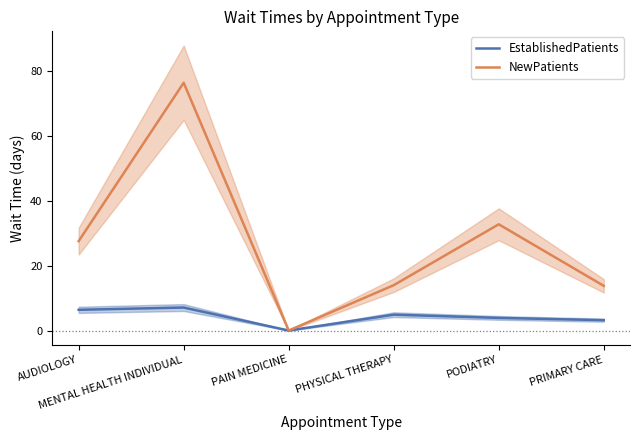

What are all the series names shown in the legend?

EstablishedPatients, NewPatients